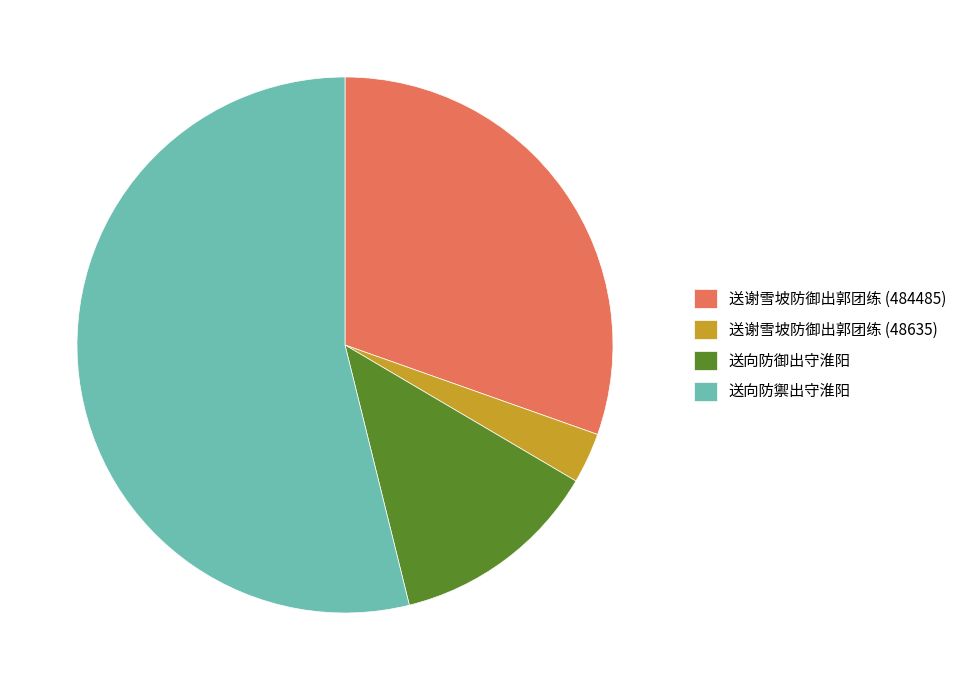

Is 送向防御出守淮阳 the majority of the pie?

No